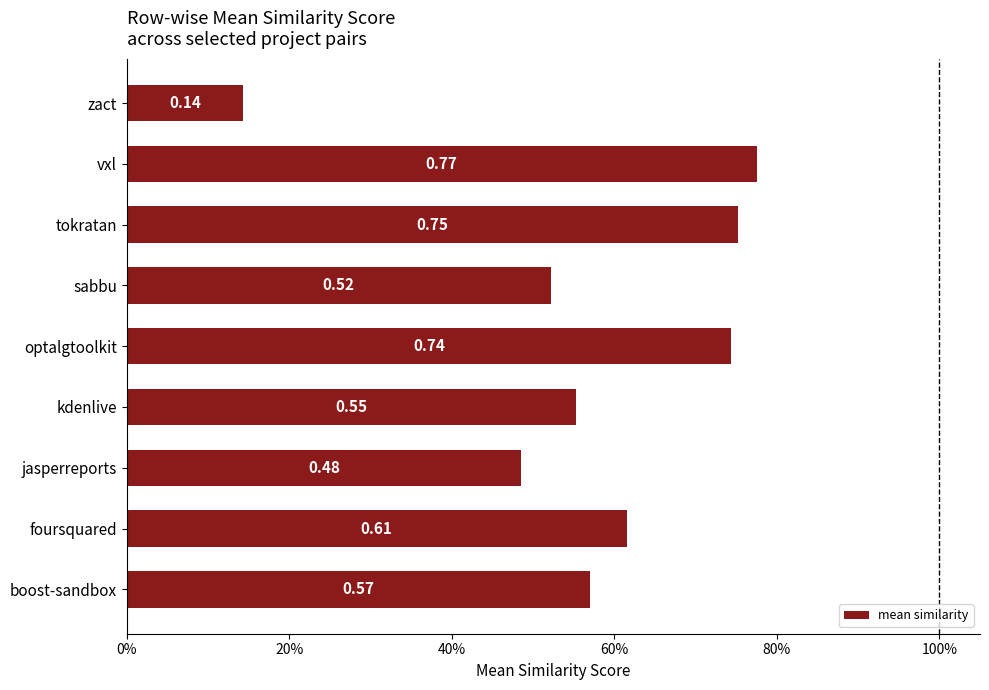

Rank the categories by value from lowest to highest.

zact, jasperreports, sabbu, kdenlive, boost-sandbox, foursquared, optalgtoolkit, tokratan, vxl